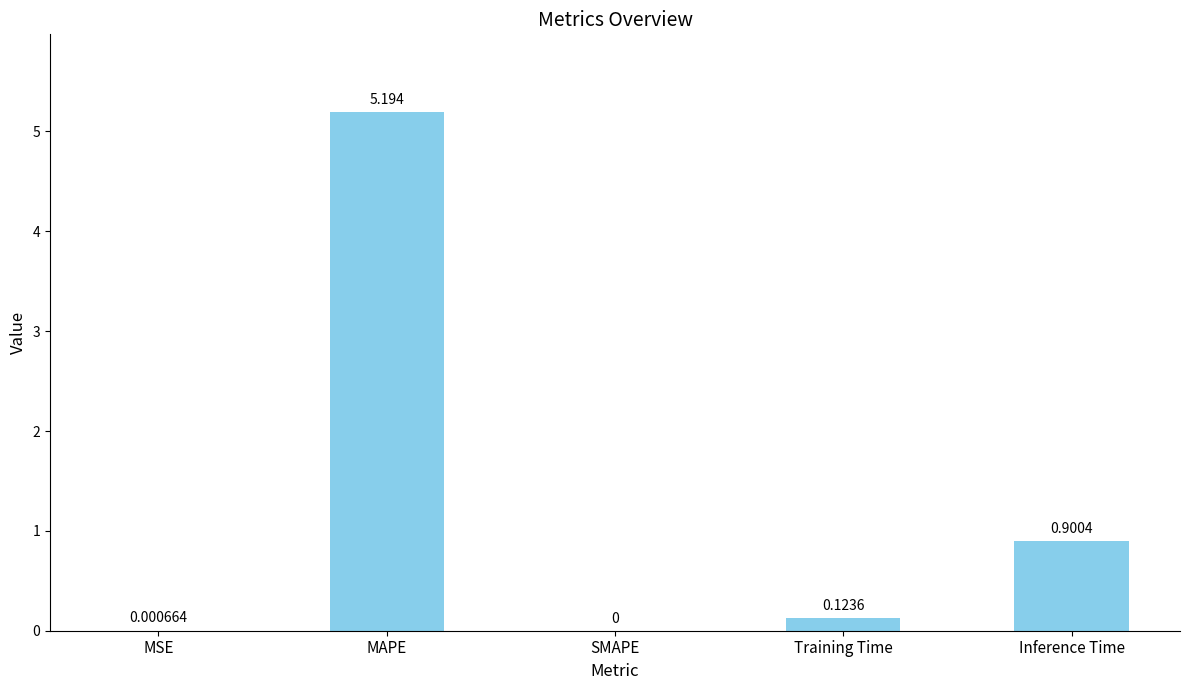

Is it true that the value at MAPE is 5.2?

True